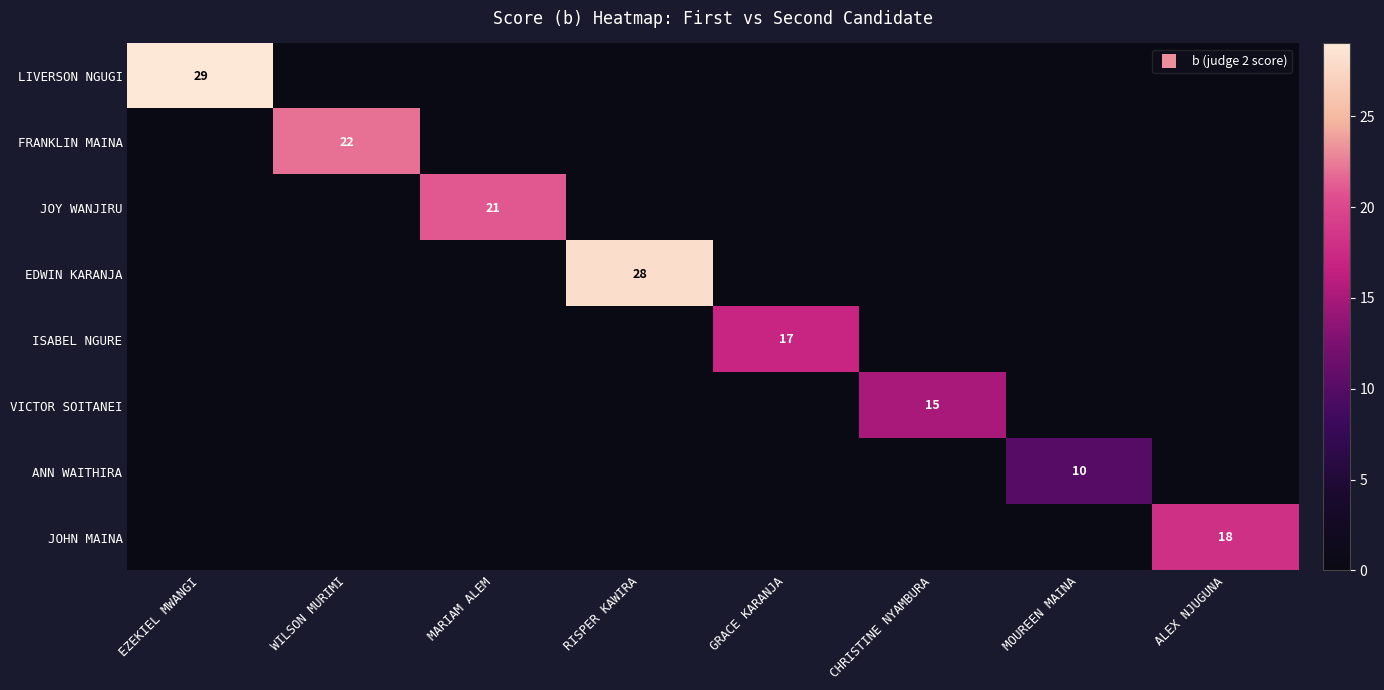

The ANN WAITHIRA series shows -7 at ALEX NJUGUNA. True or false?

False